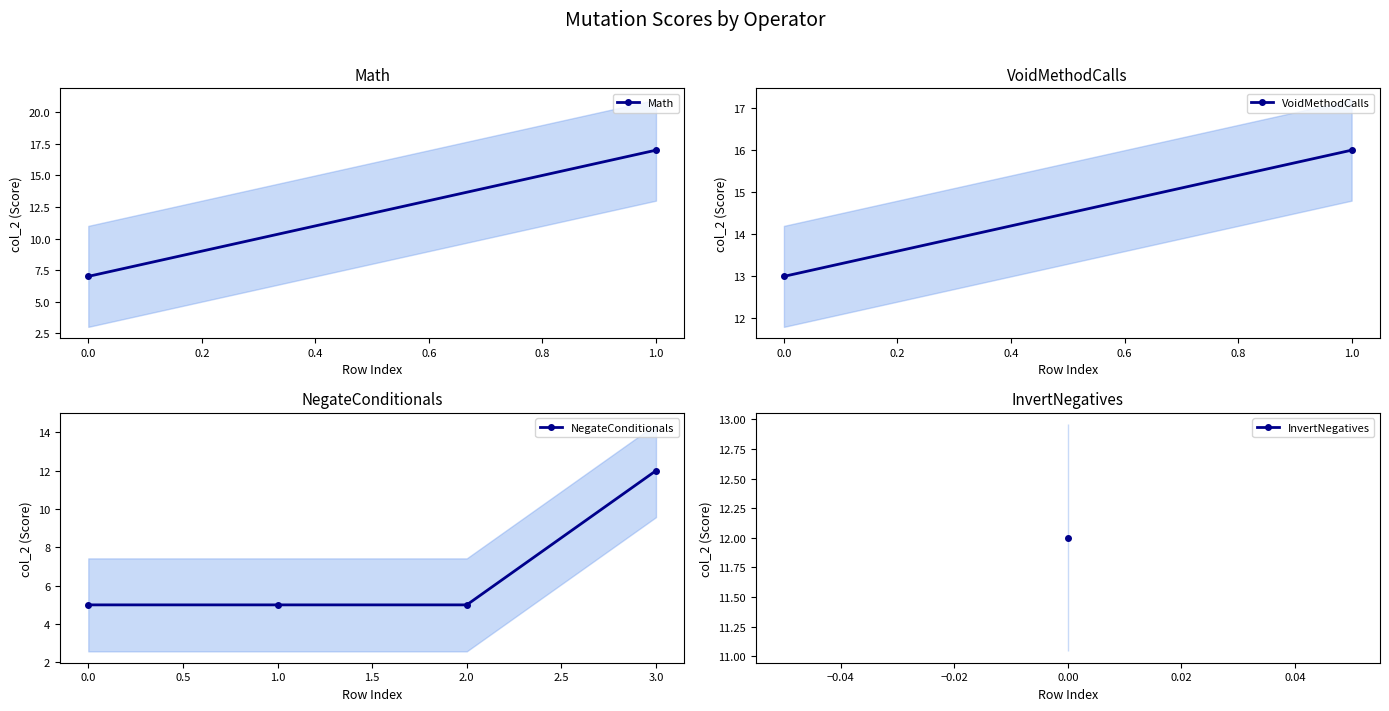

True or false: NegateConditionals has more than 2 interior local peaks.

False